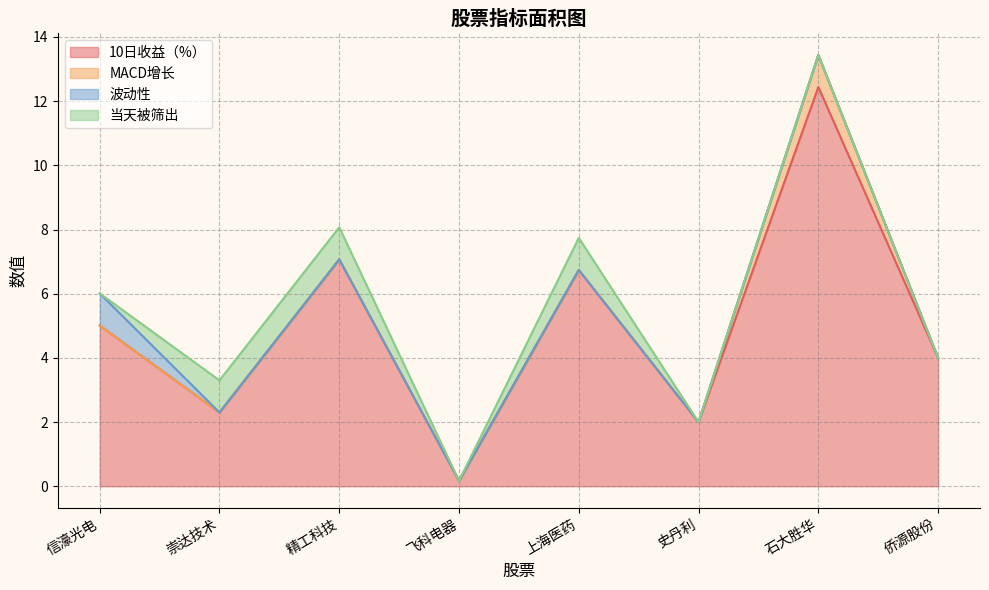

What is the difference between the second highest and minimum values in the 当天被筛出 series?

1.0